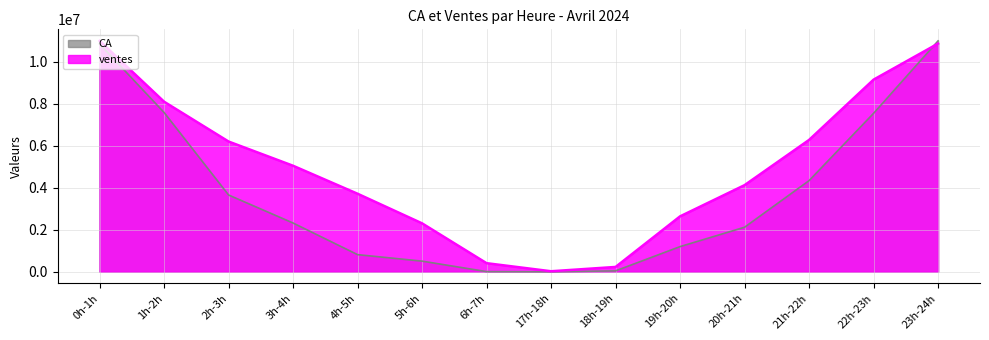

Does the chart display data point markers on the line(s)?

No